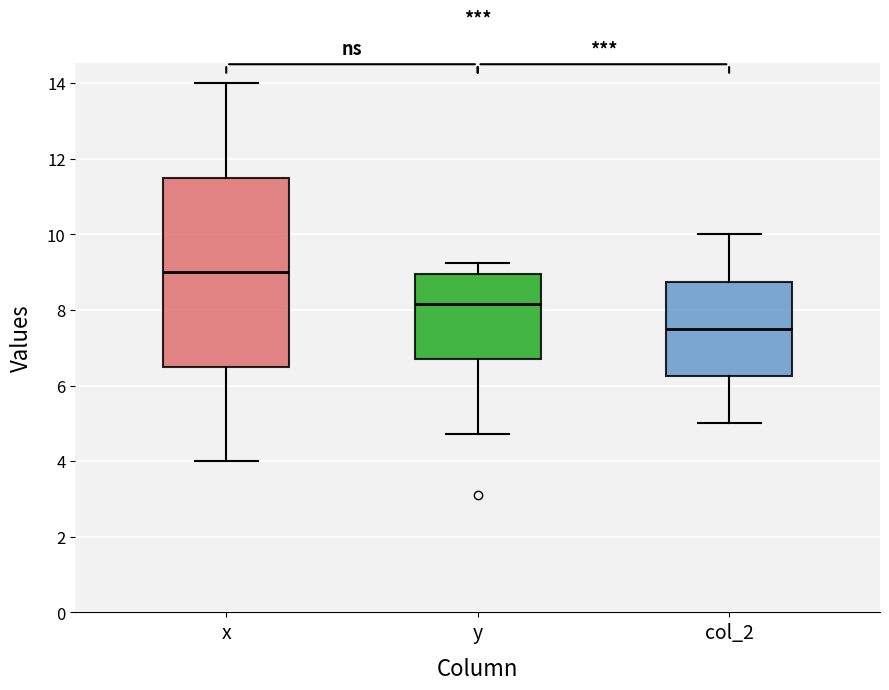

Which box is the tallest, from its lower edge to its upper edge?

x